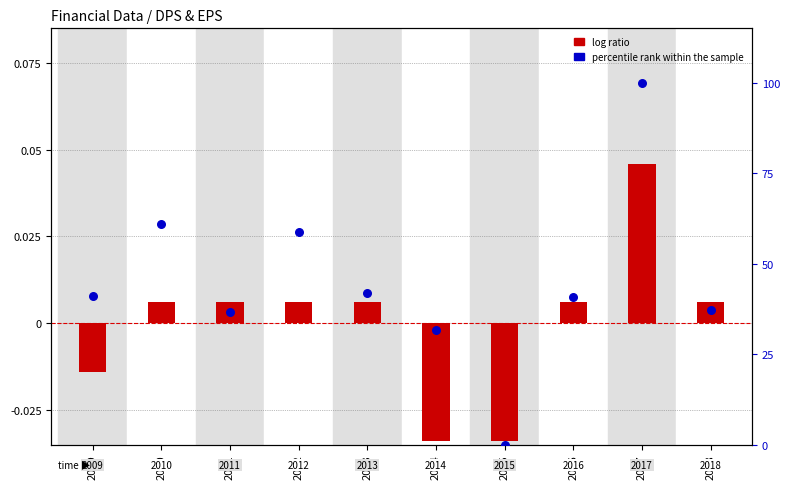

What is the total value across all series at 2009?

40.9